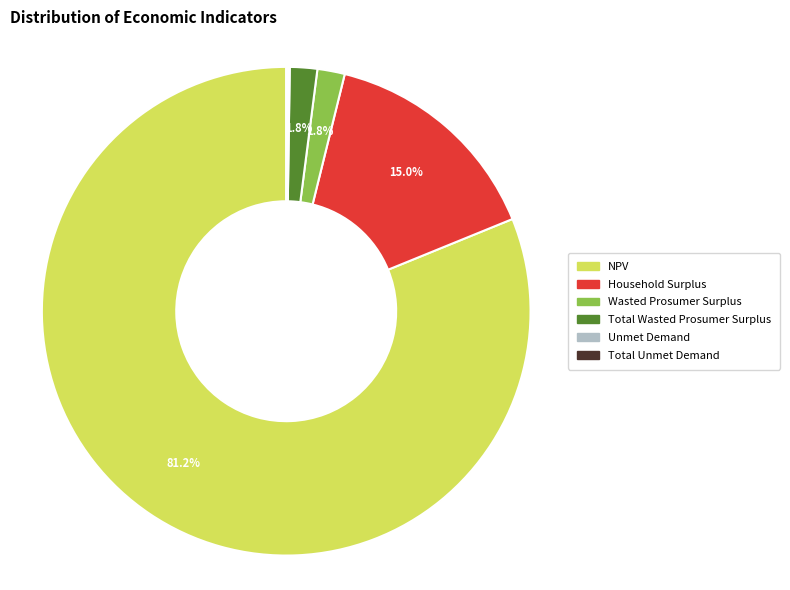

Does Household Surplus represent more than half of the total?

No